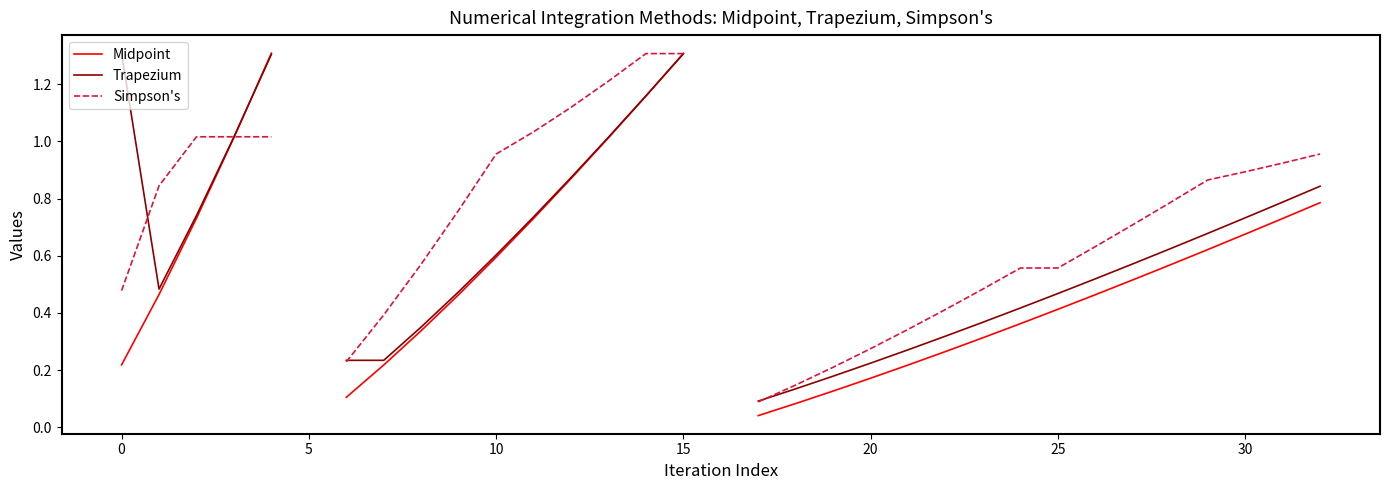

Count the number of data series in this chart.

3